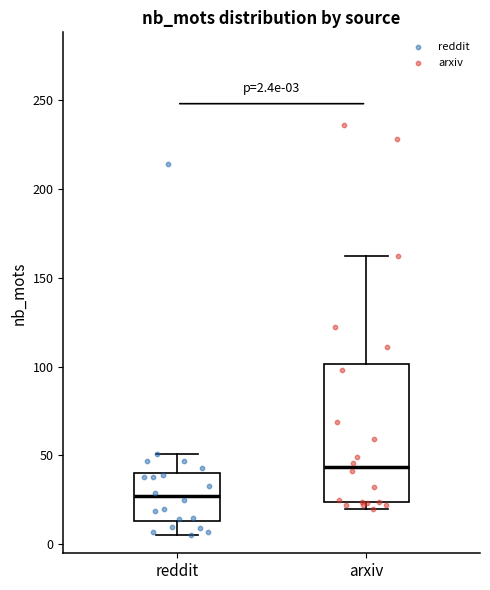

Comparing the boxes themselves (not the whiskers), which one is the tallest?

arxiv